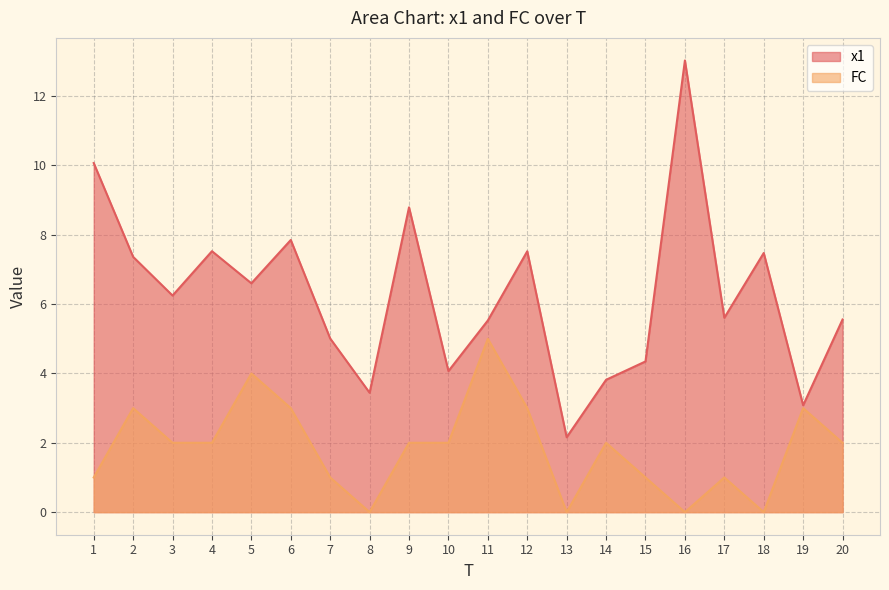

What is the total value across all series at 3?

8.2